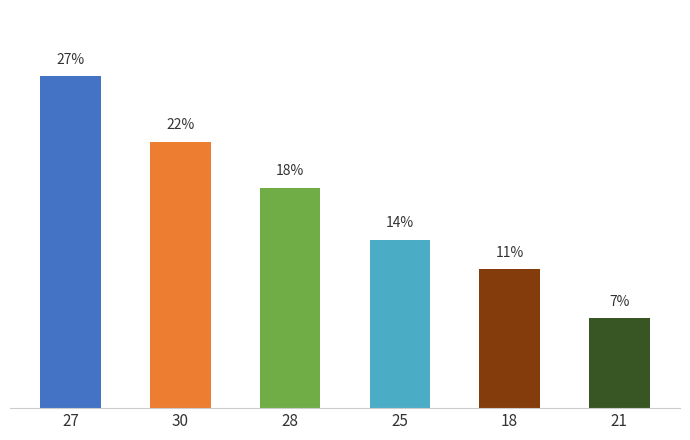

Between 30 and 27, which is larger?

27